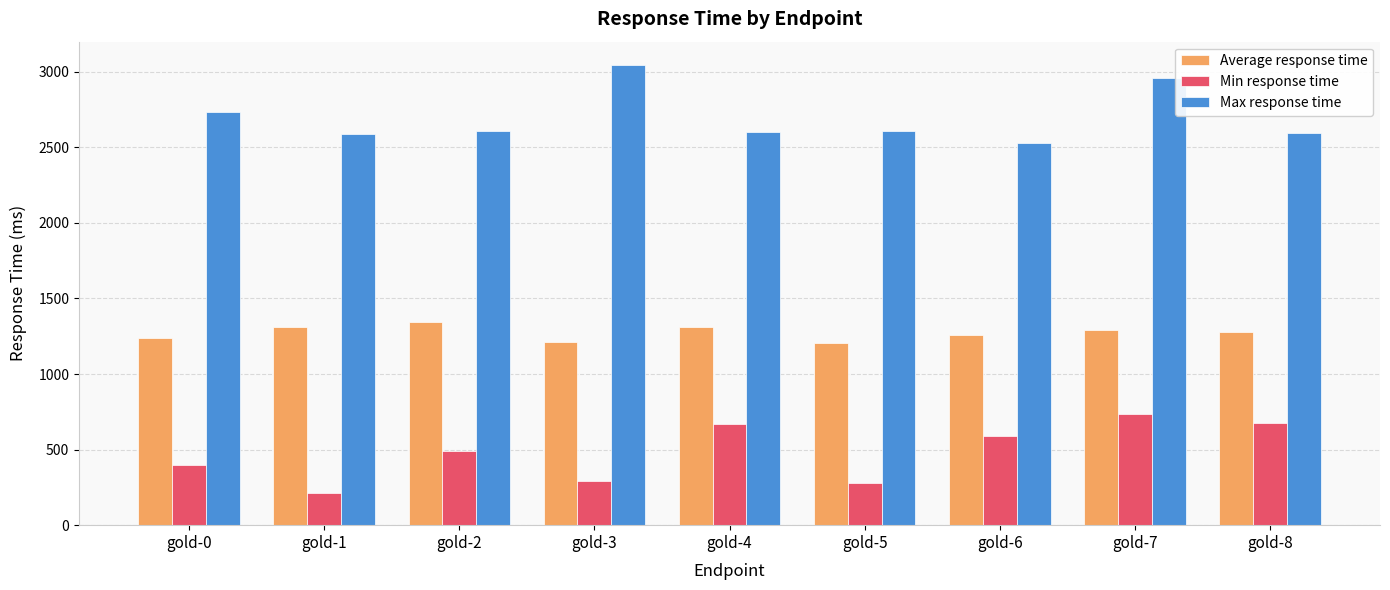

Rank the series by their maximum value, from lowest to highest.

Min response time, Average response time, Max response time